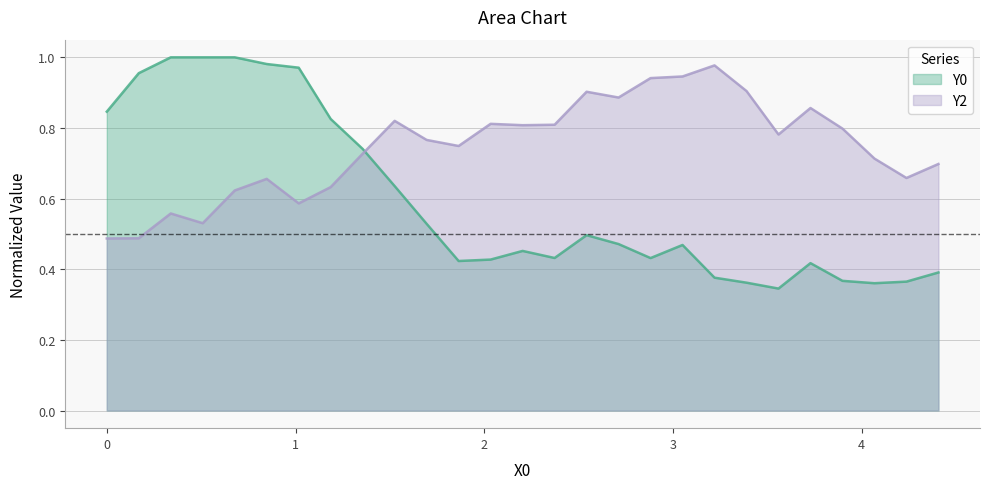

How many intersections are there between Y0 and Y2?

1